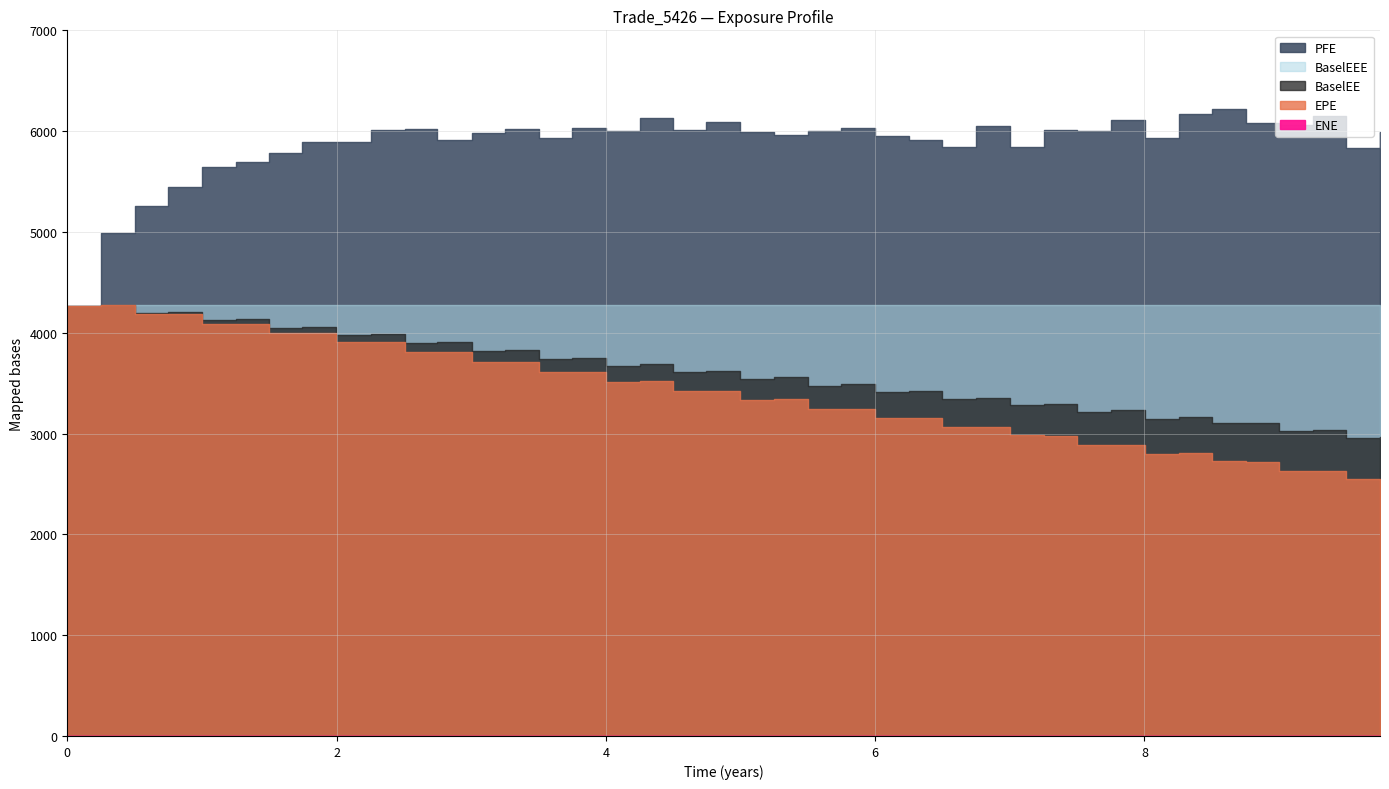

Rank the series by their maximum value, from highest to lowest.

PFE, BaselEE, BaselEEE, EPE, ENE